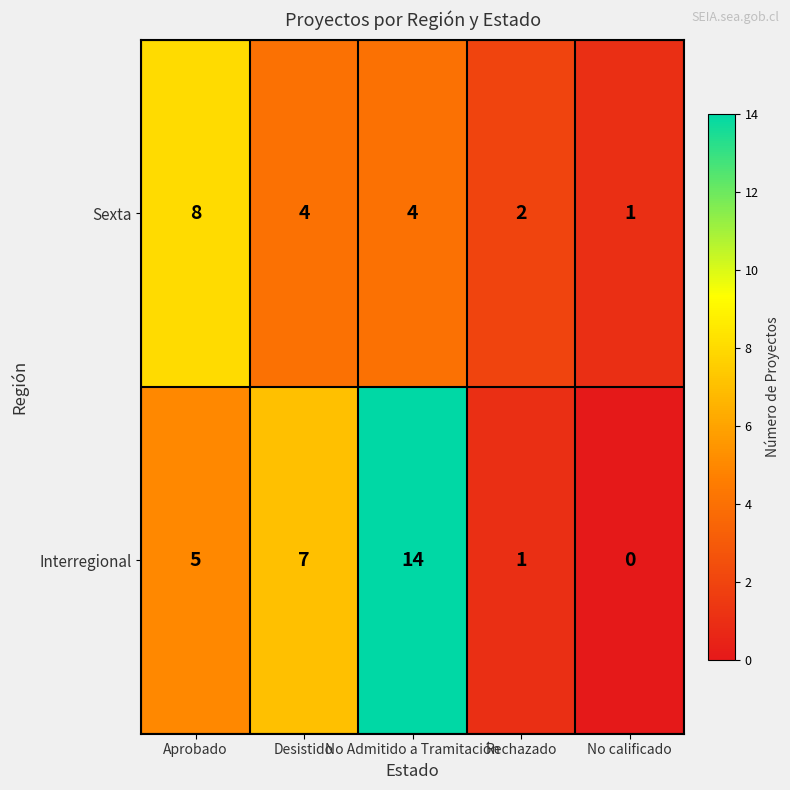

Which label corresponds to the smallest value in the chart?

No calificado